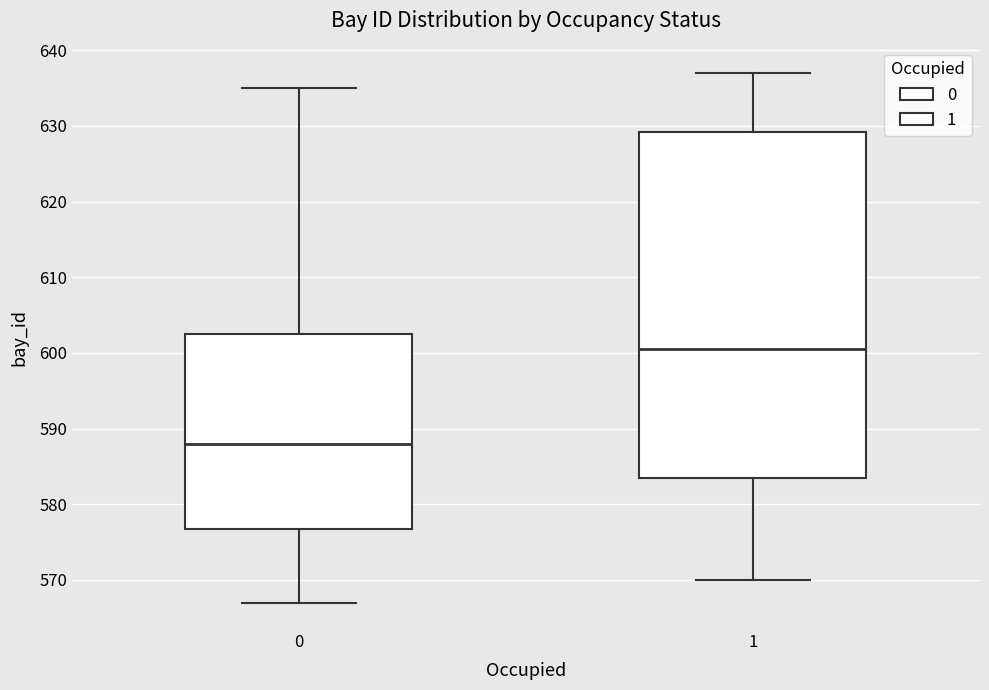

Reading left to right, read every box against the y-axis: the position of its median line, the range the box covers, and the ends of its whiskers. The values are not printed on the chart, so give them approximately, as read against the axis.

0: median 588, box 577 to 603, whiskers 567 to 635
1: median 601, box 584 to 629, whiskers 570 to 637